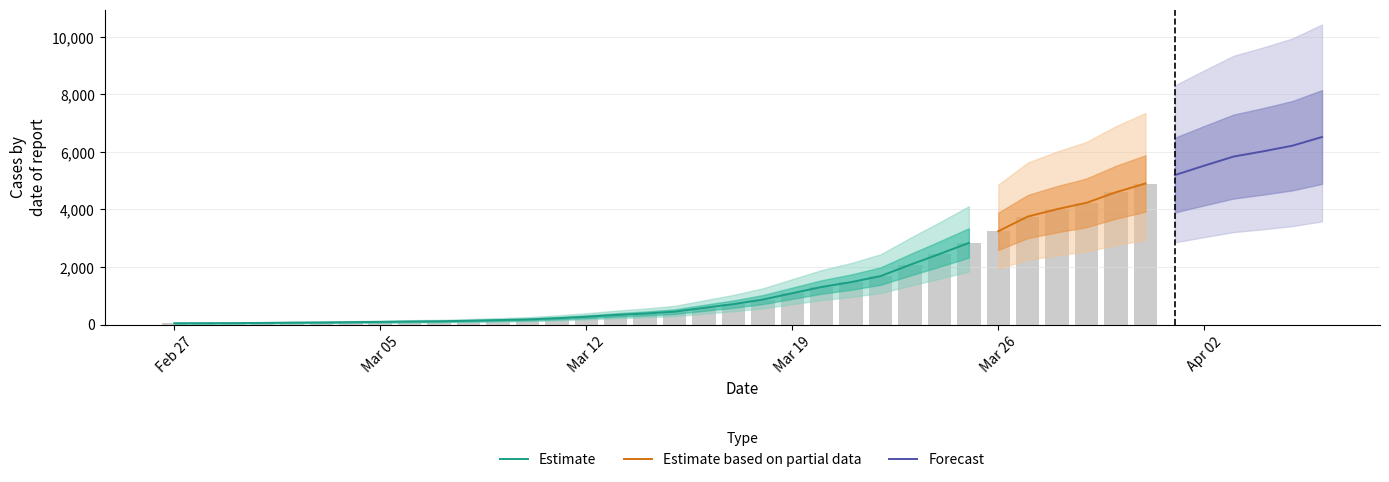

What is the label of the 6th bar from the left?

2020-03-03